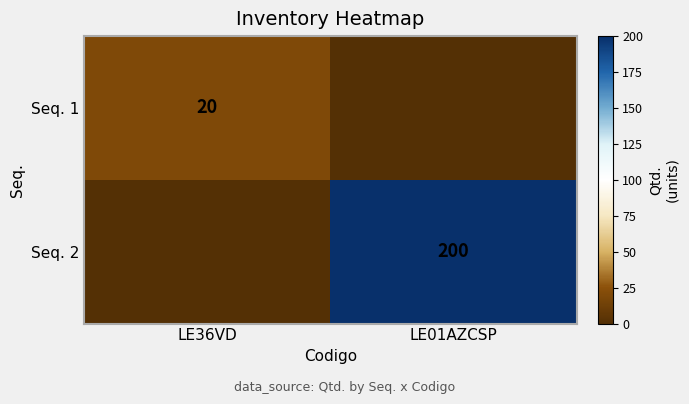

The Seq. 2 series shows 41 at LE01AZCSP. True or false?

False